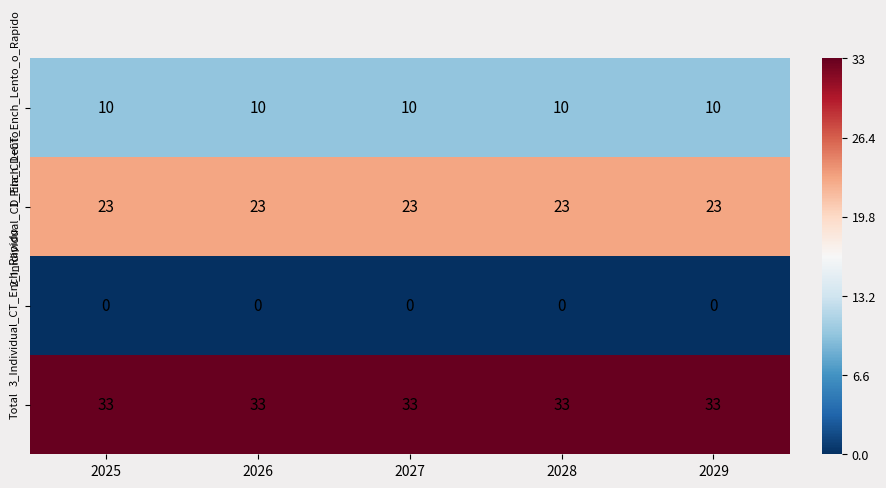

What is the sum of all 2_Inidividual_CD_Ench_Lento values?

115